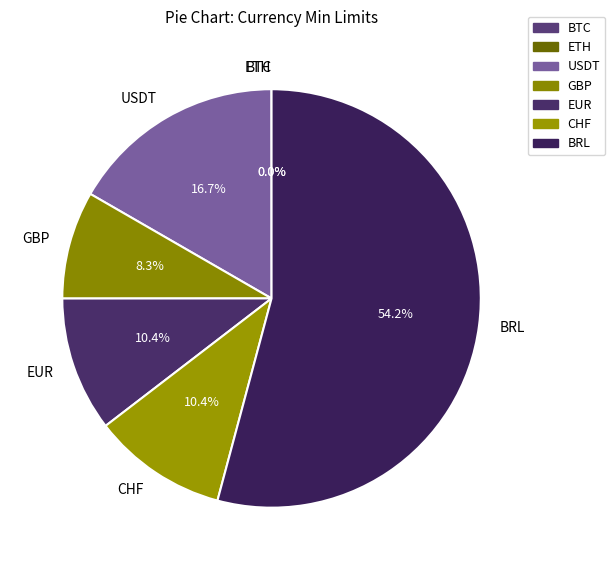

What is the majority slice?

BRL